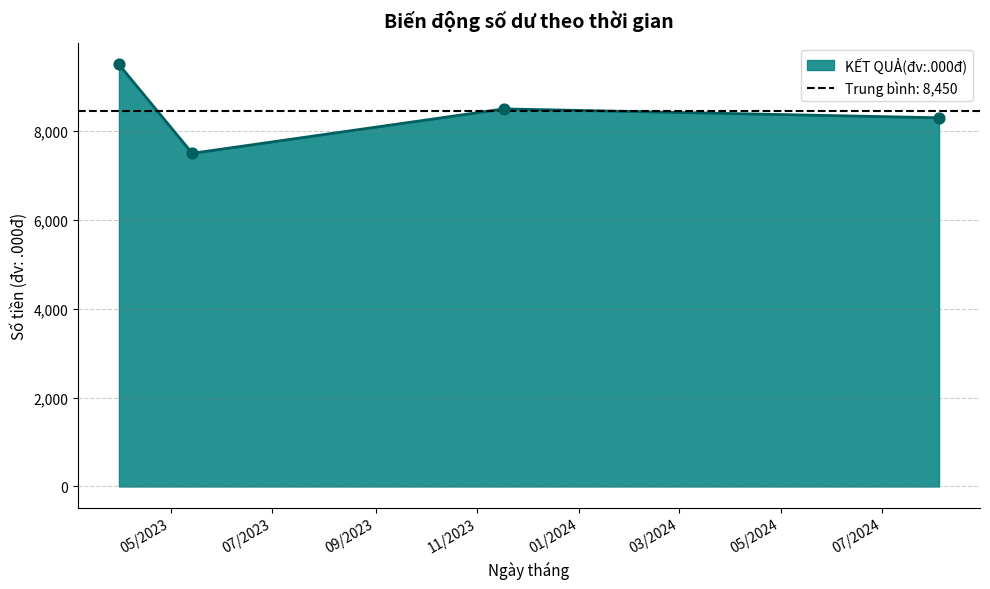

Between 14/05/2023 and 17/11/2023, which is larger?

17/11/2023